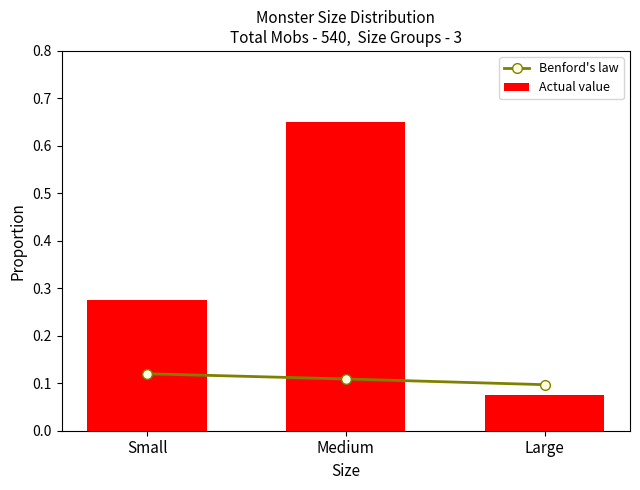

Rank the series by their average value, from highest to lowest.

Actual value, Benford's law